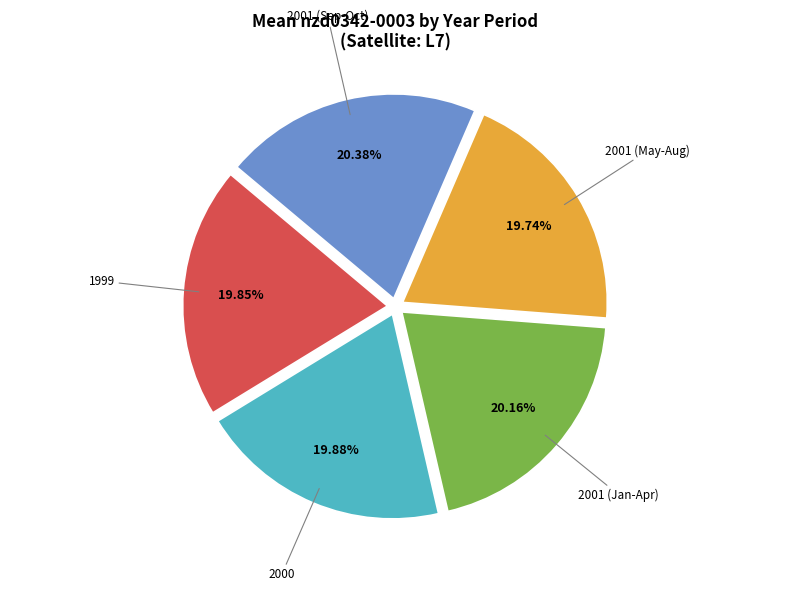

Approximately how many times larger is the value at 2001 (Sep-Oct) compared to 2000?

1.0